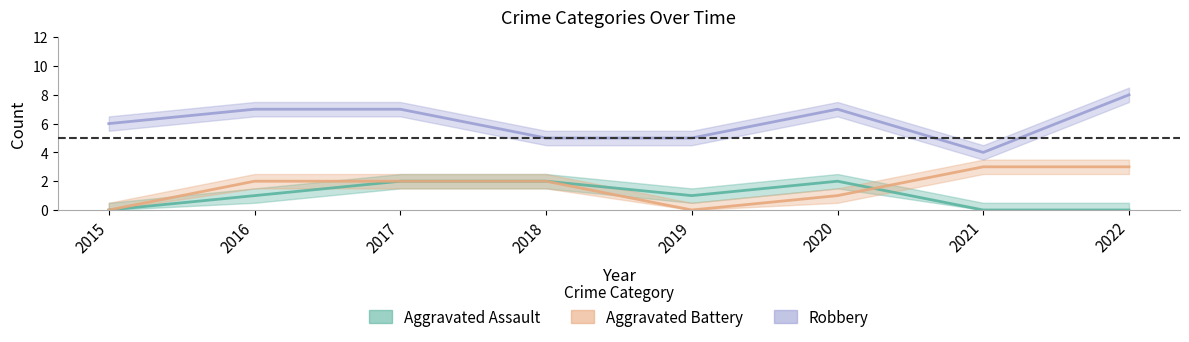

True or false: Aggravated Assault has more than 1 interior local peaks.

False